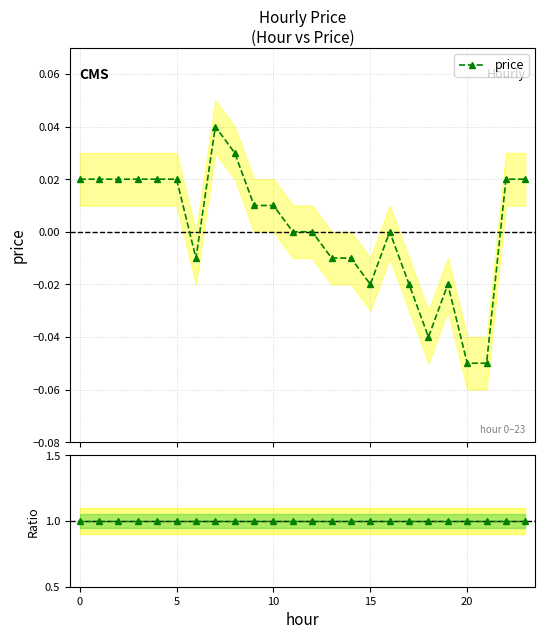

Does the chart have visible grid lines?

Yes